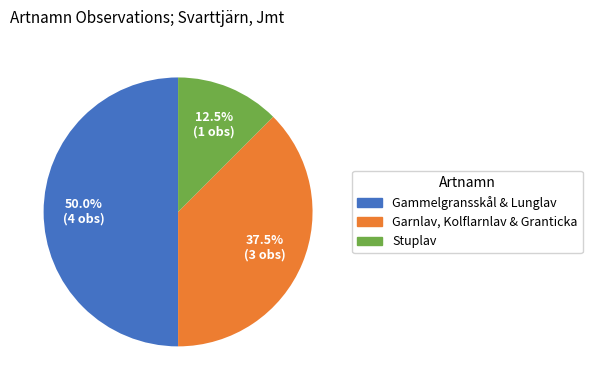

Combined, do Gammelgransskål & Lunglav and Garnlav, Kolflarnlav & Granticka account for over 50%?

Yes